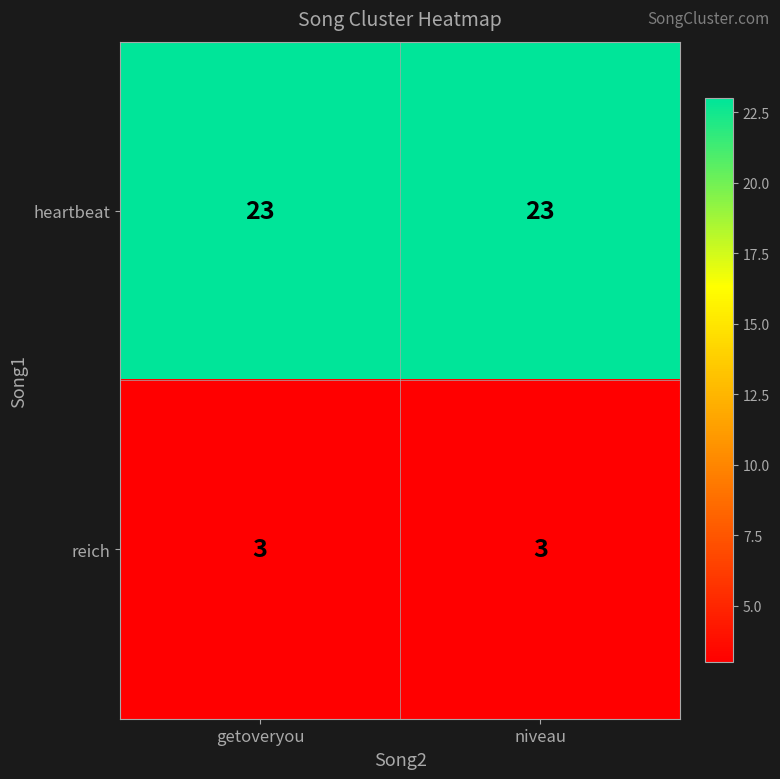

The heartbeat series shows 23 at niveau. True or false?

True